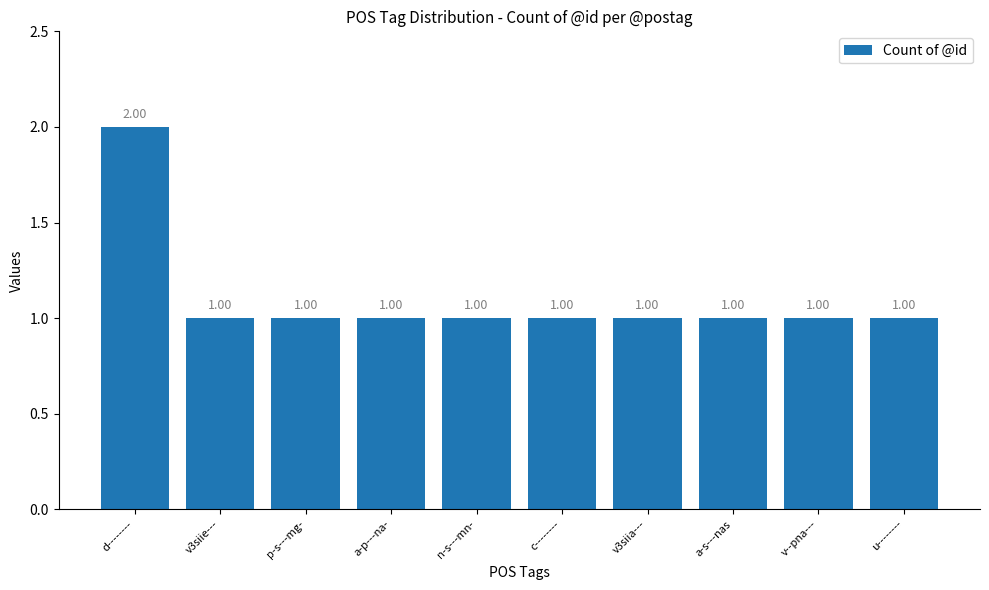

What is the average value?

1